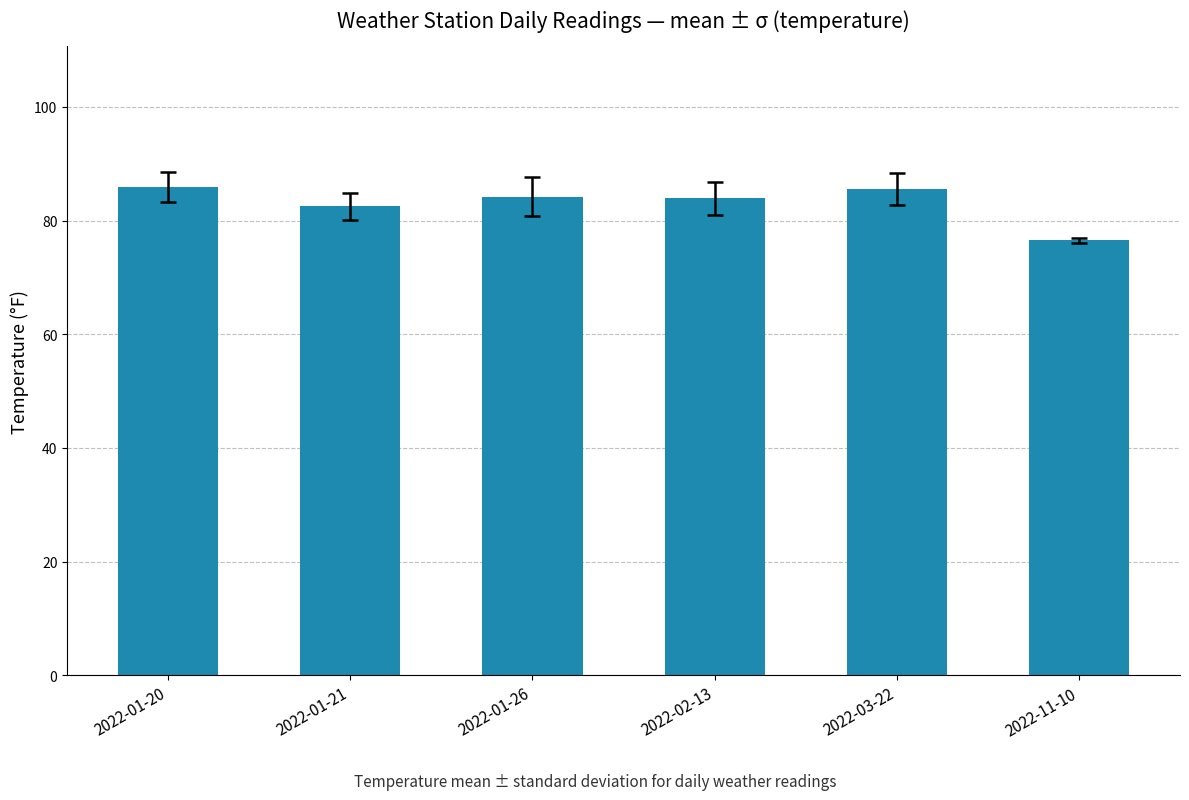

What is the sum of all values?

498.4